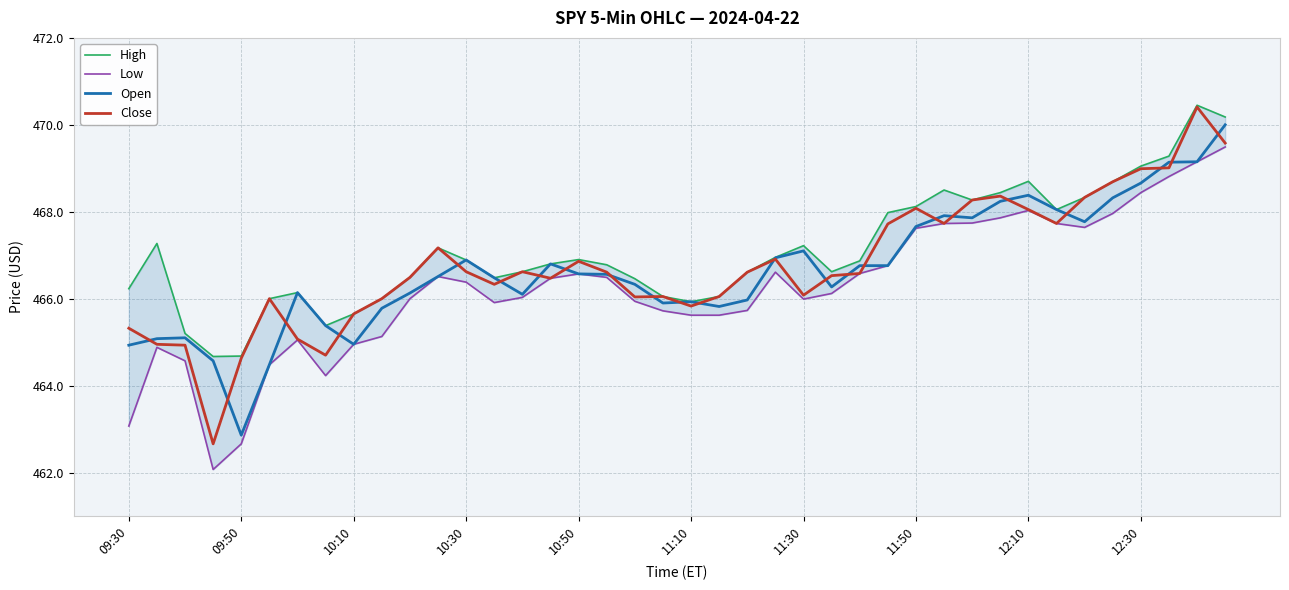

How many lines are shown in the chart?

4